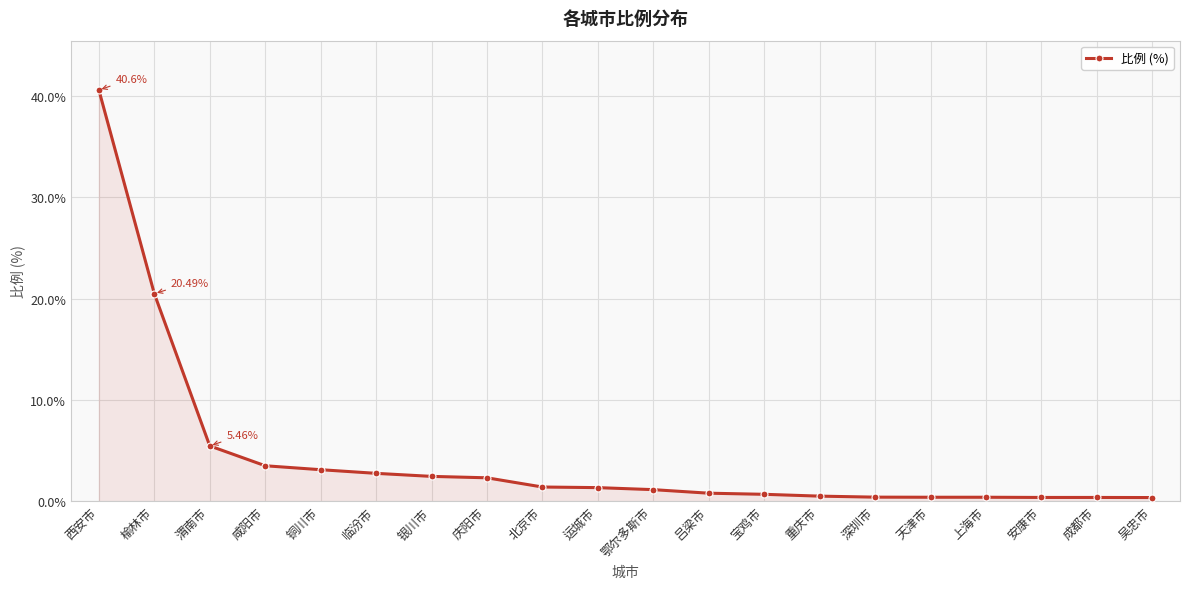

Which has a higher value, 西安市 or 渭南市?

西安市